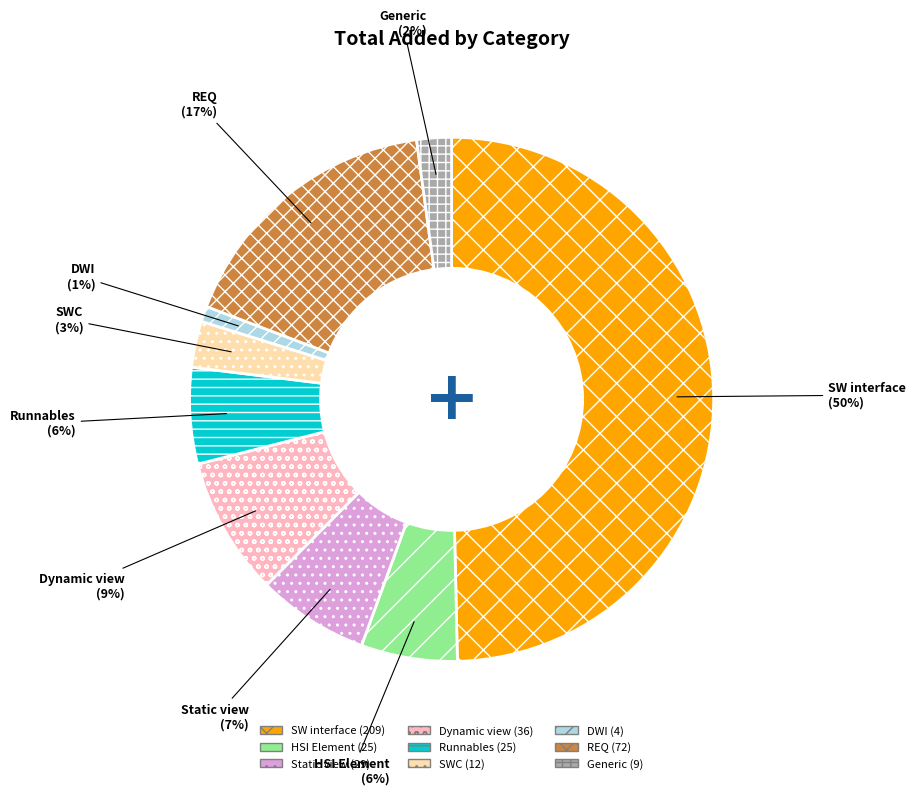

To the nearest percent, what percentage of the pie is Runnables?

6%